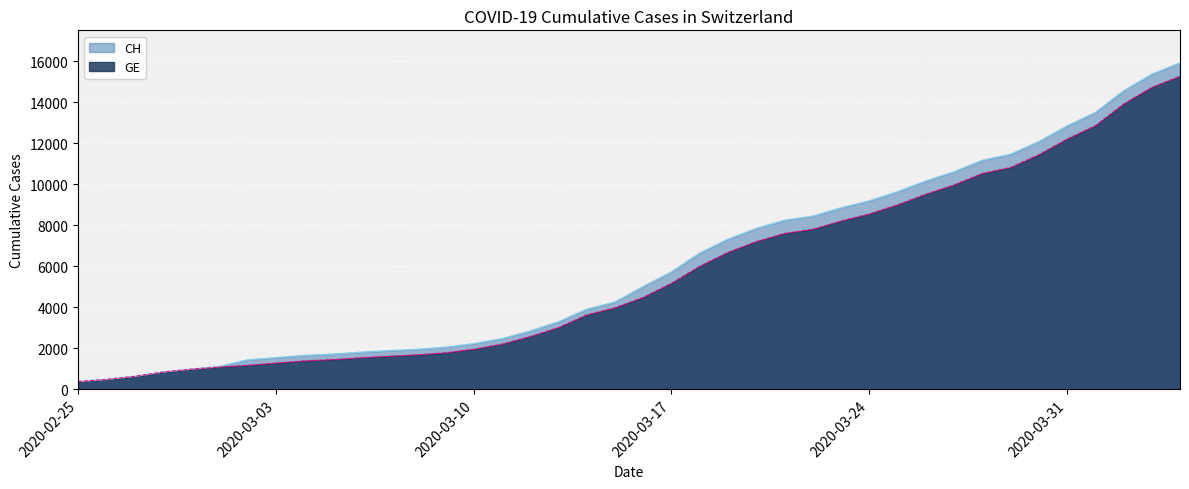

Between 2020-03-09 and 2020-03-20, which is larger?

2020-03-20